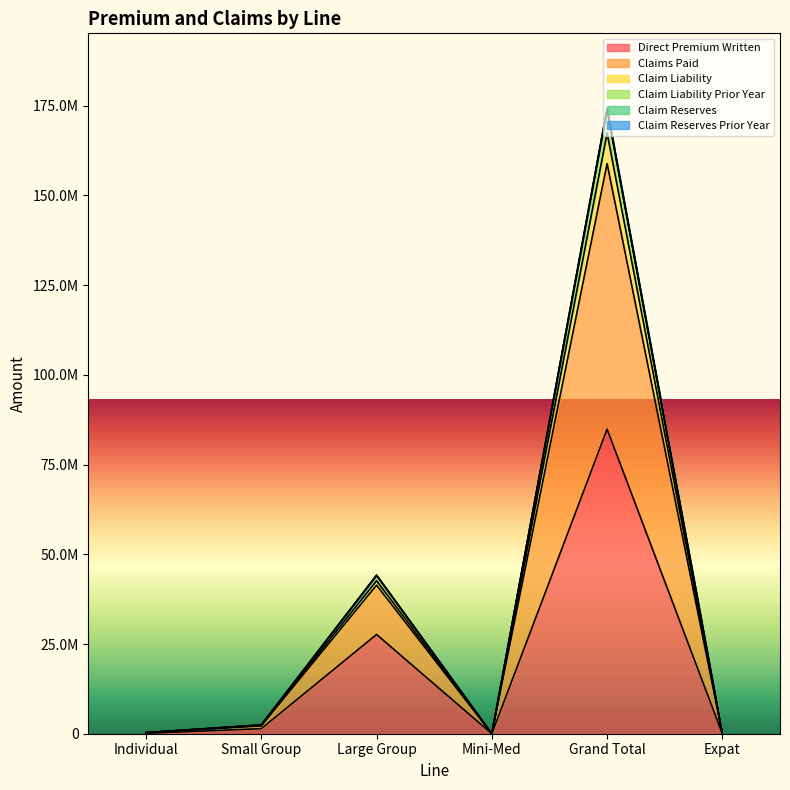

What position from the left is Individual?

1